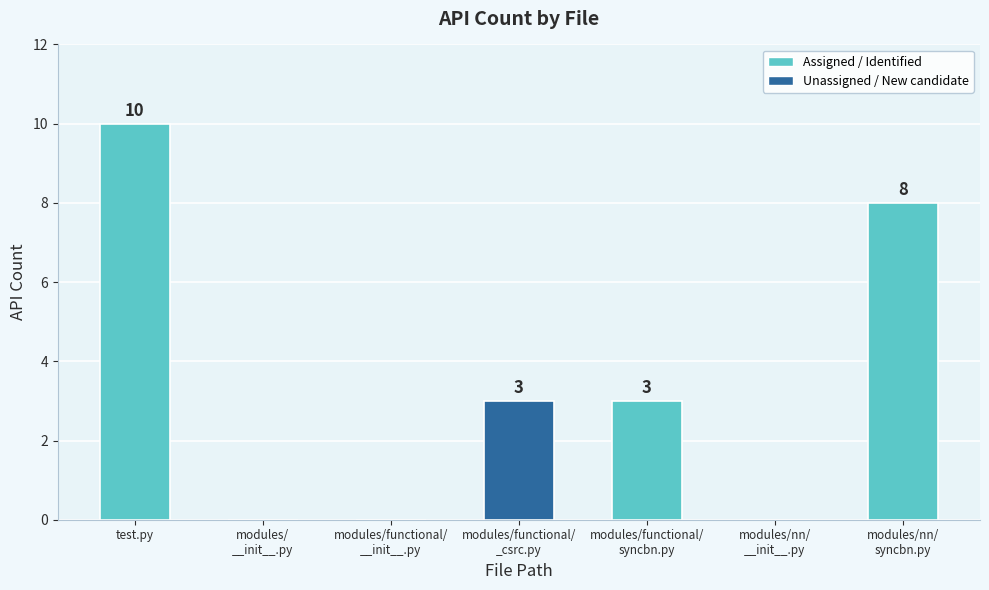

Are the bars horizontal?

No